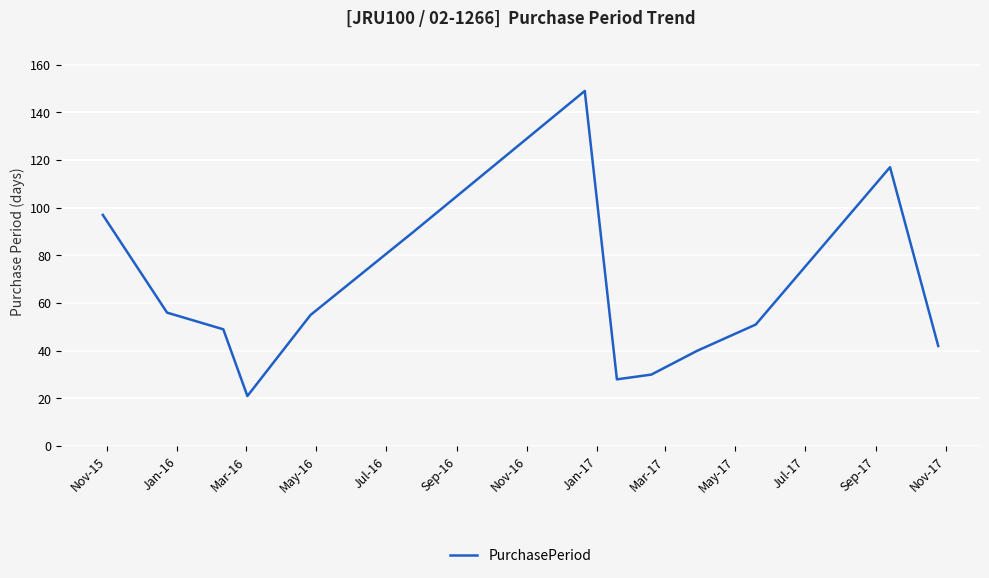

What is the smallest value displayed?

21